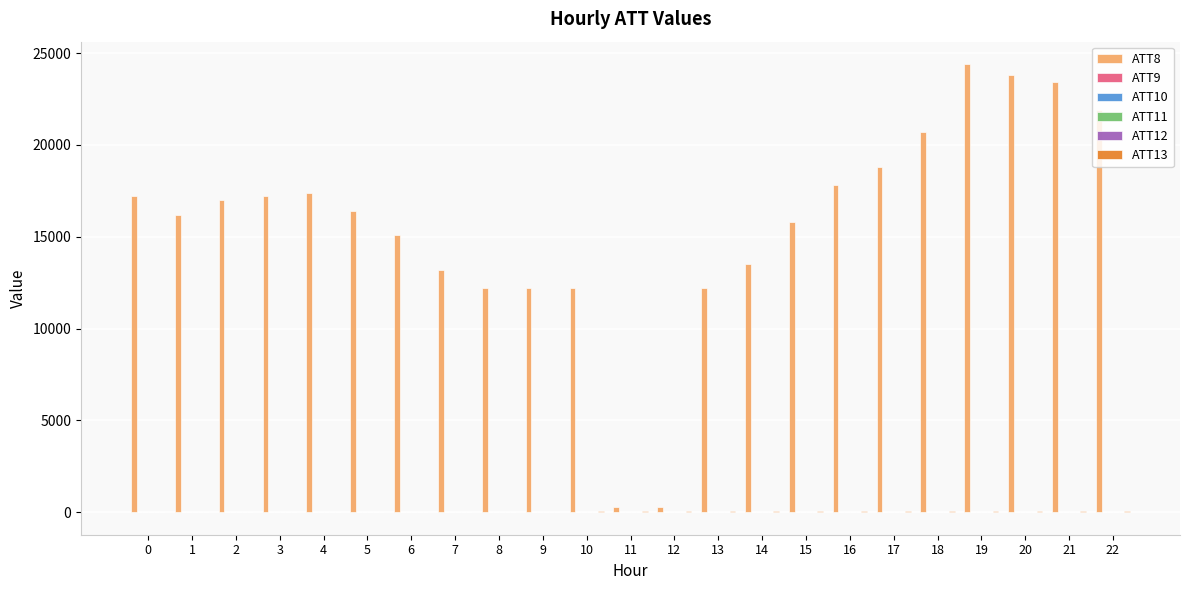

Which series has the largest total across all categories?

ATT8